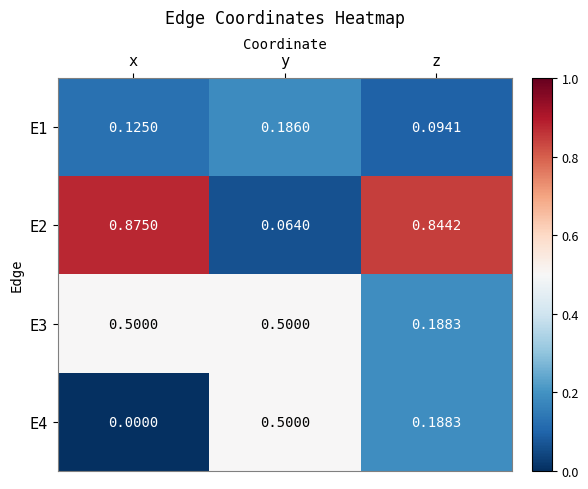

Rank the categories by E2 value from lowest to highest.

y, z, x